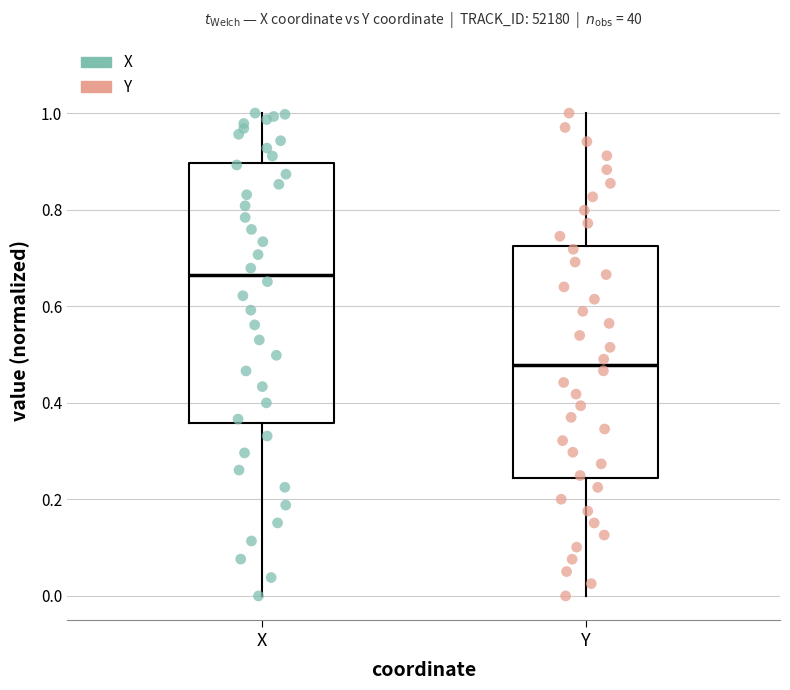

Reading left to right, transcribe this box plot: for each box, give where its median line is, the range the box spans, and where its two whiskers end, as read against the y-axis. The values are not printed on the chart, so give them approximately, as read against the axis.

X: median 0.66, box 0.36 to 0.90, whiskers 0.00 to 1.00
Y: median 0.48, box 0.24 to 0.72, whiskers 0.00 to 1.00